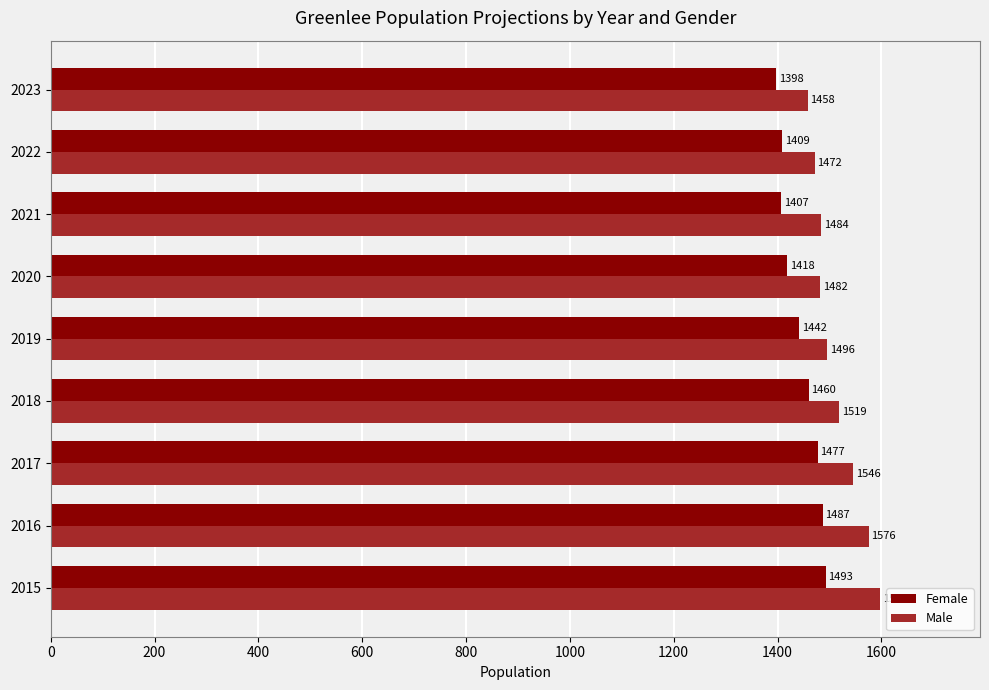

Which series has the largest total across all categories?

Male